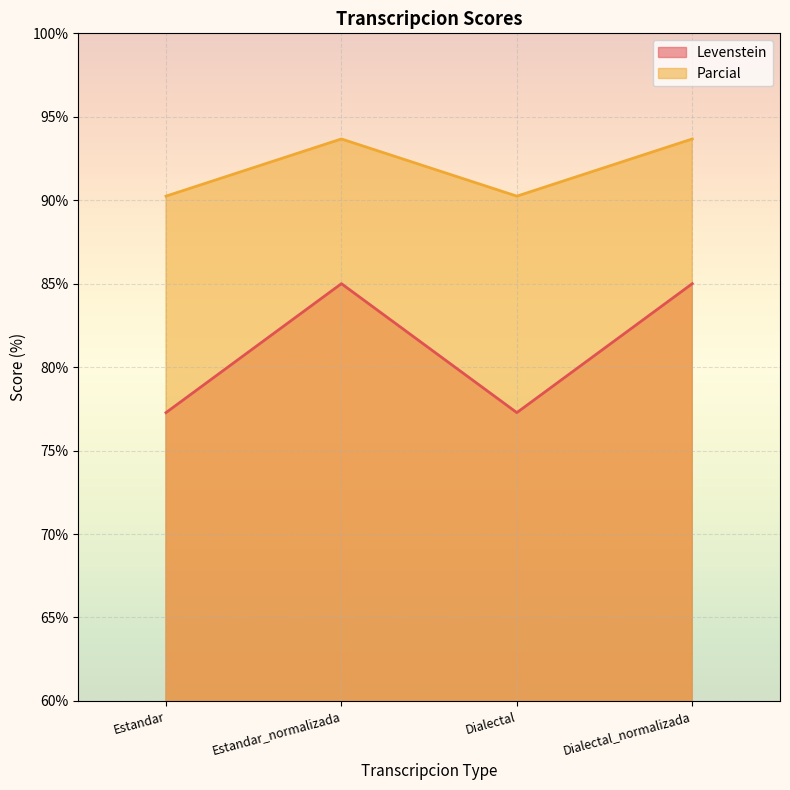

What is the greatest value displayed?

93.7